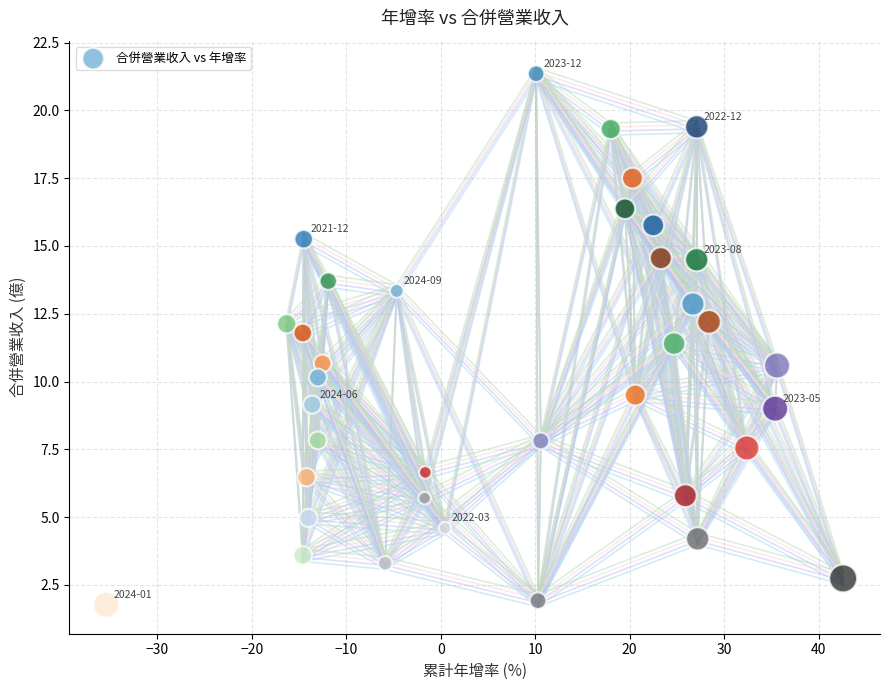

What is the range of X values (max minus min)?

78.0